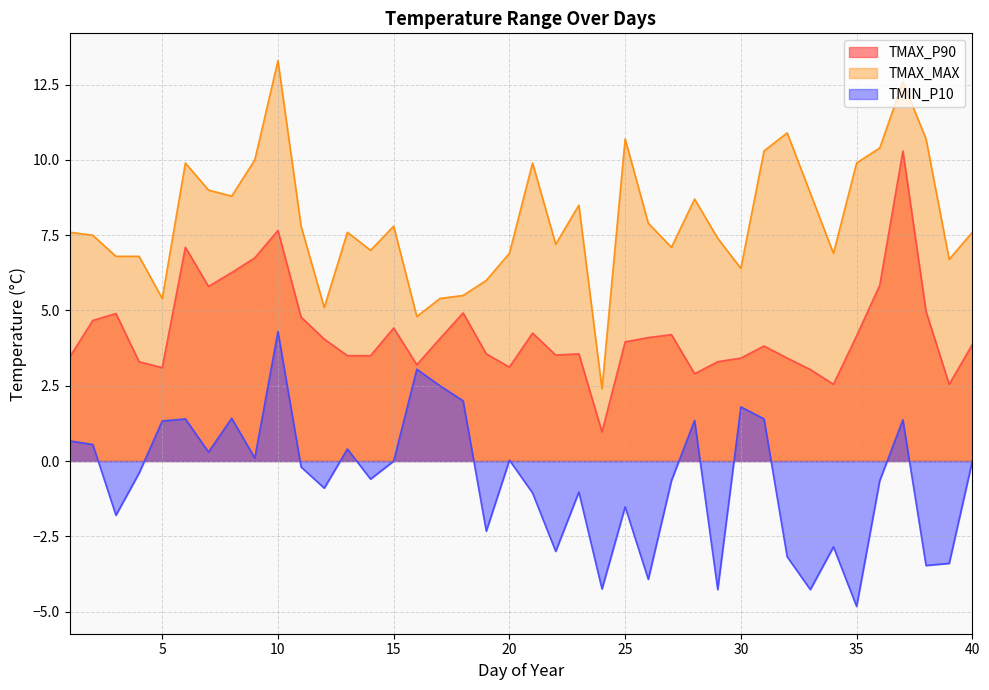

At which label is TMIN_P10 closest to 0?

15